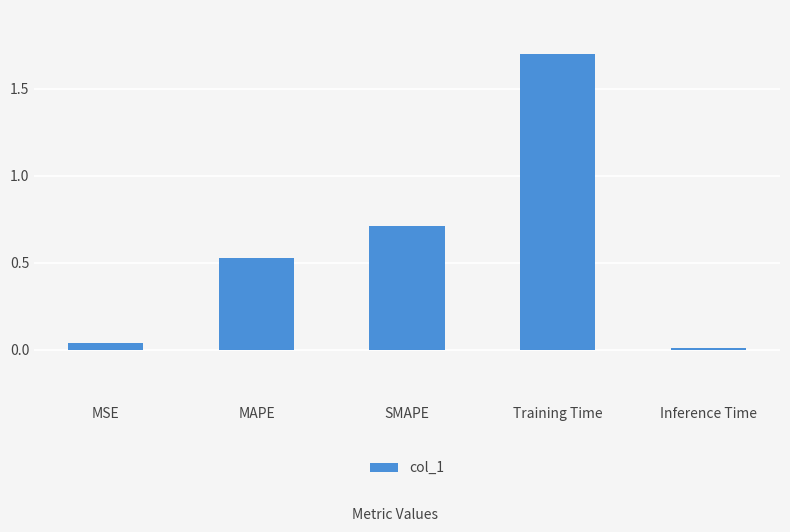

What is the change in value from SMAPE to Training Time?

+1.0